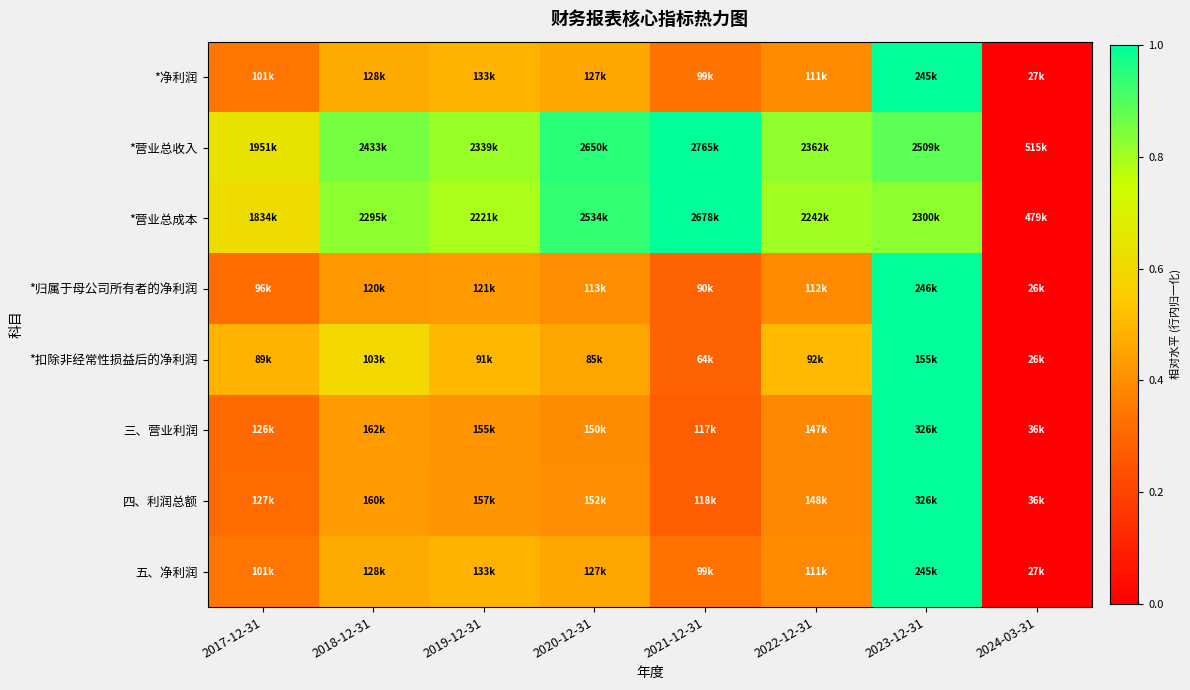

Which label corresponds to the largest value in the chart?

2023-12-31